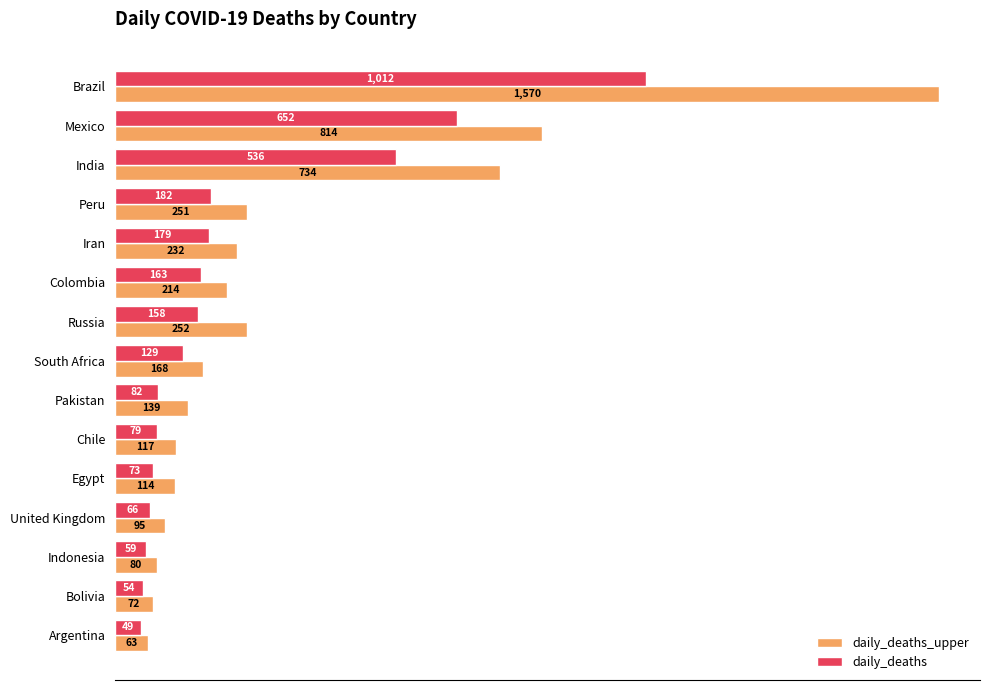

At how many categories does at least one series exceed 1081?

1